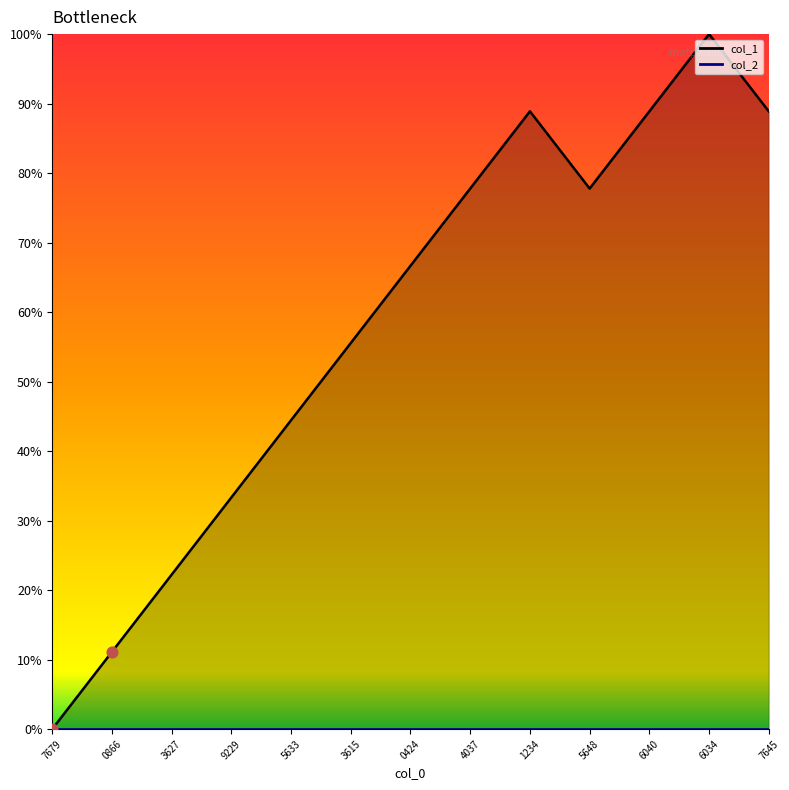

Which series reaches the minimum Y coordinate?

col_1_line